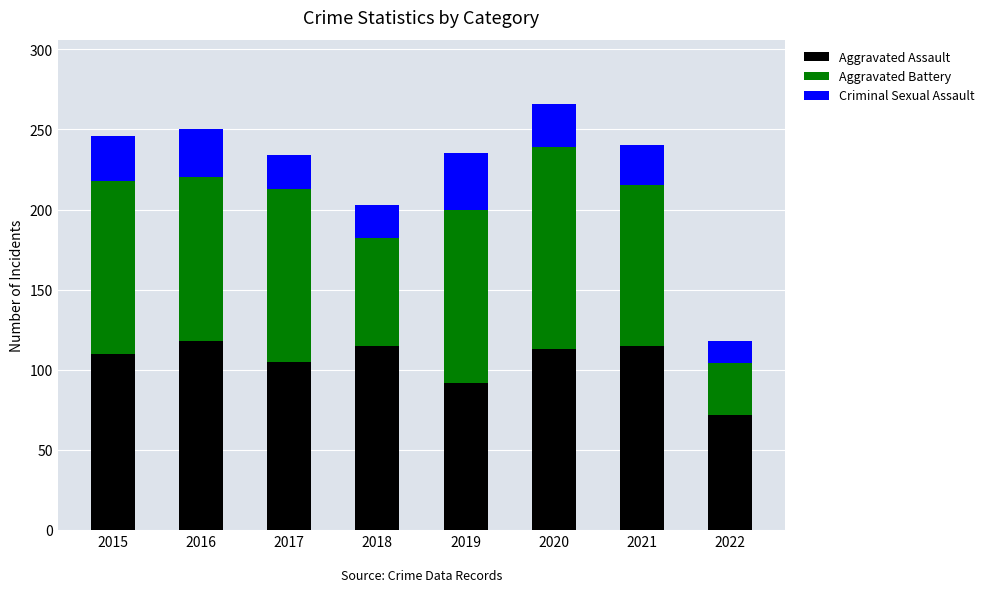

What is the minimum value for Aggravated Assault?

72